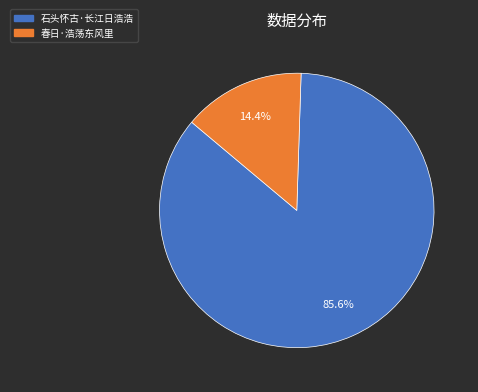

What is the ratio of the value at 石头怀古·长江日浩浩 to the value at 春日·浩荡东风里?

5.9